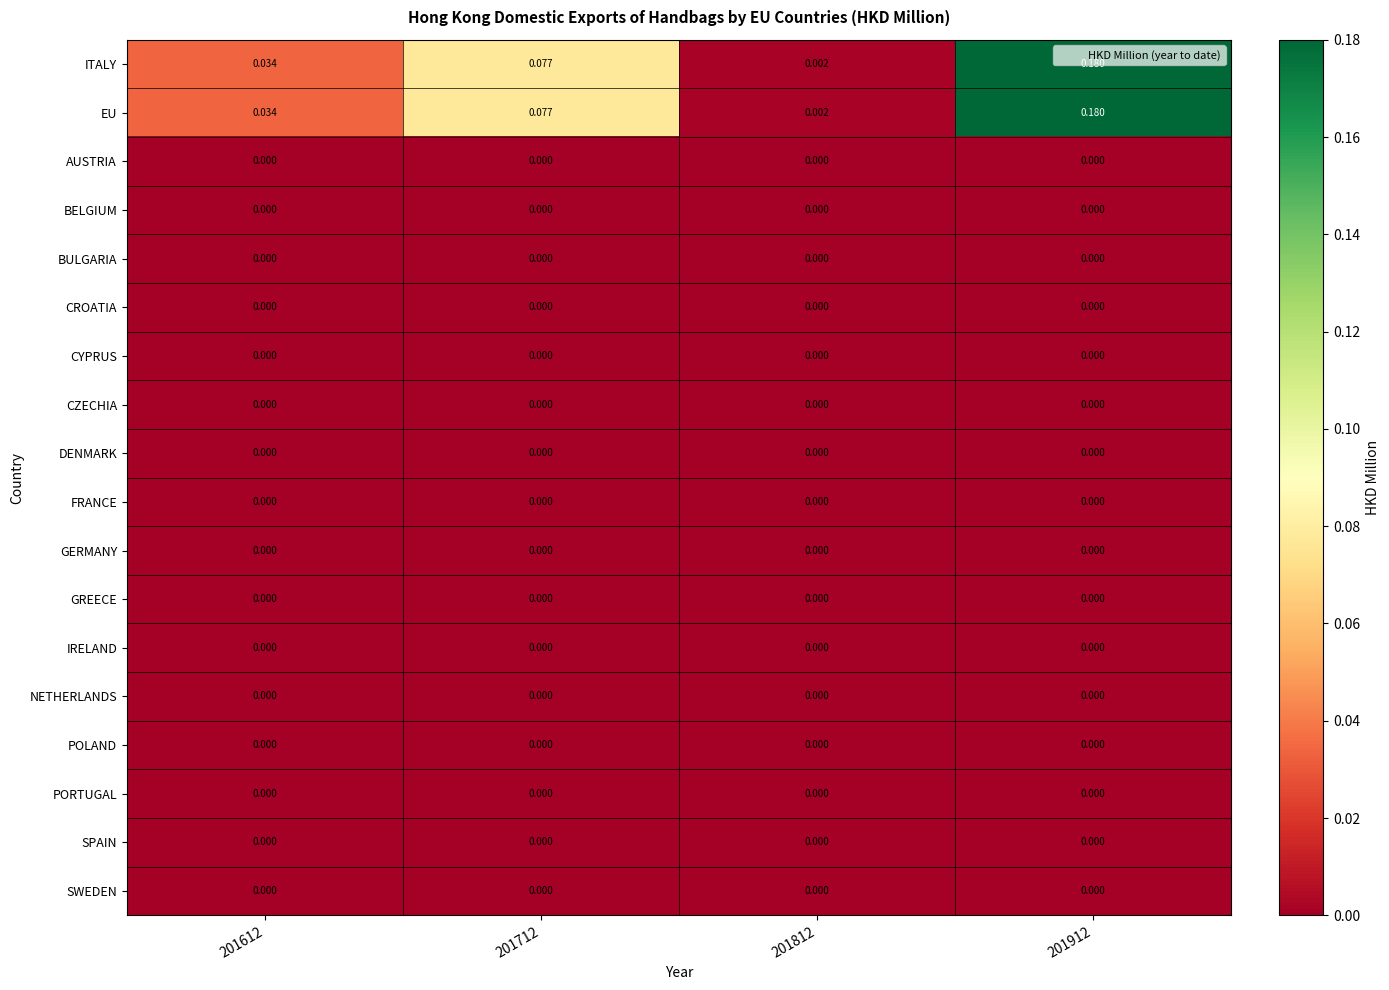

Is the value of EU at 201612 greater than the value of GERMANY at 201712?

Yes